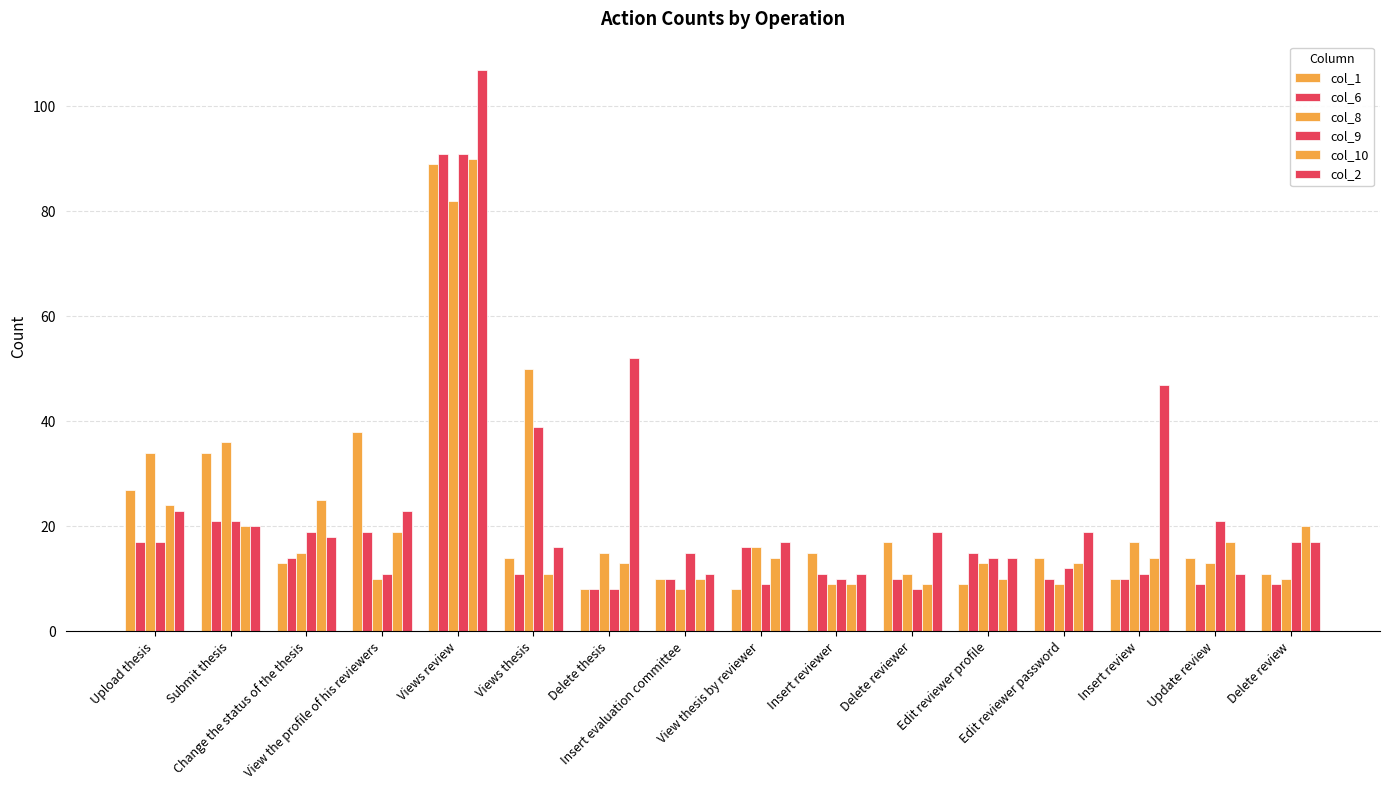

Are the bars horizontal?

No